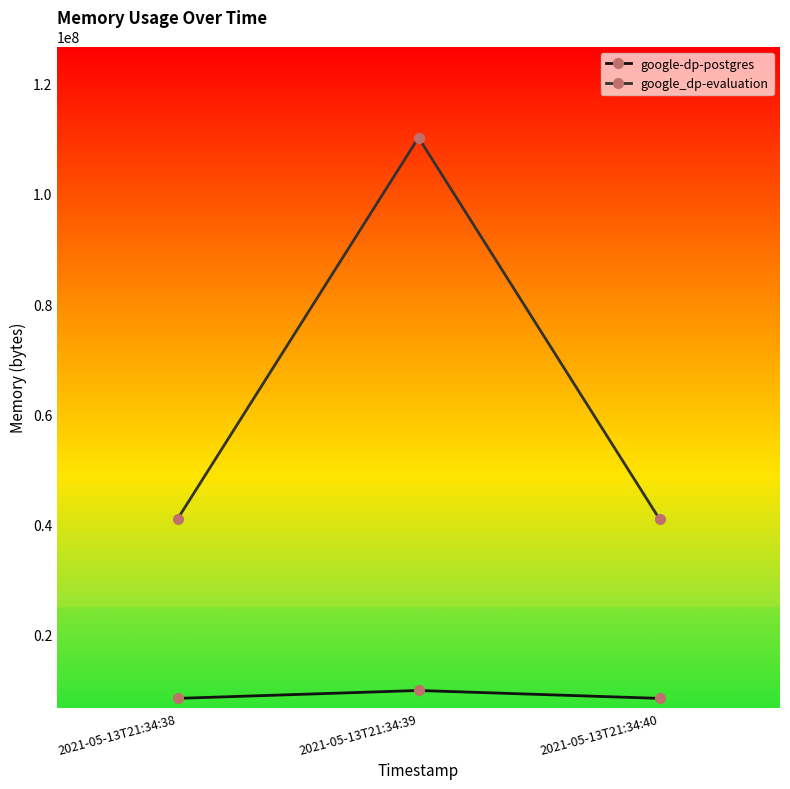

List the series in order of their peak value, highest first.

google_dp-evaluation, google-dp-postgres